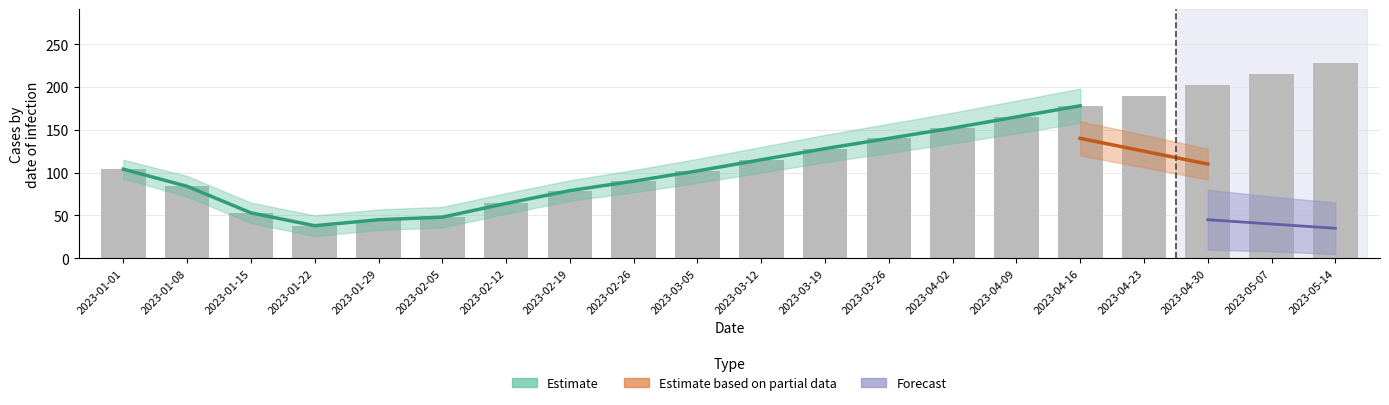

What is the ratio of the value at 2023-03-12 to the value at 2023-04-30?

0.6